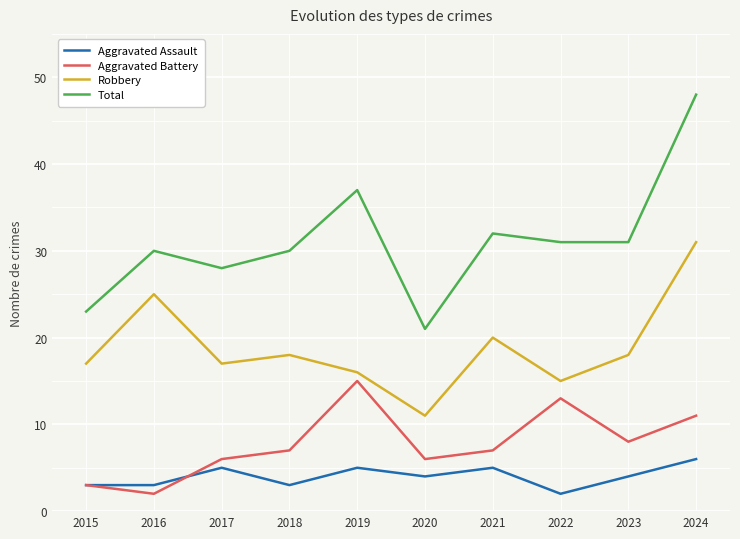

At which category is the sum across all series the highest?

2024